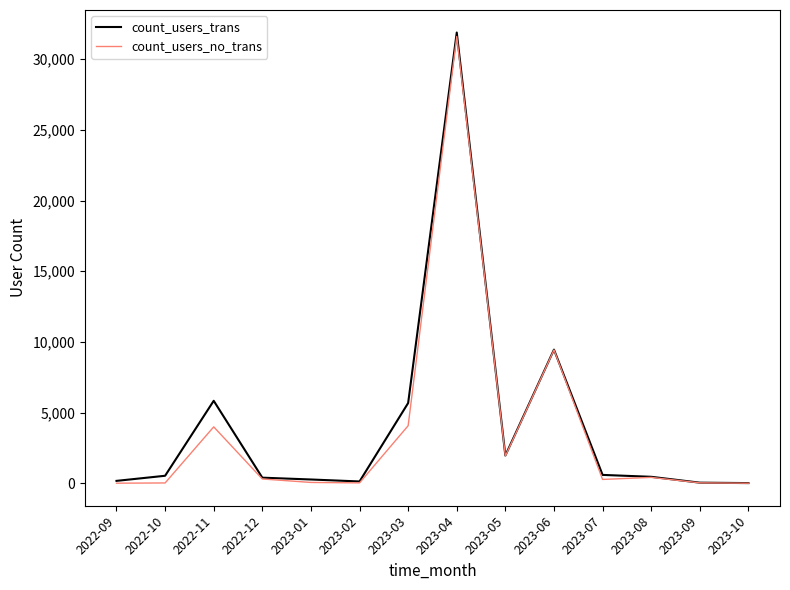

Where is count_users_no_trans nearest to the value 15803?

2023-06